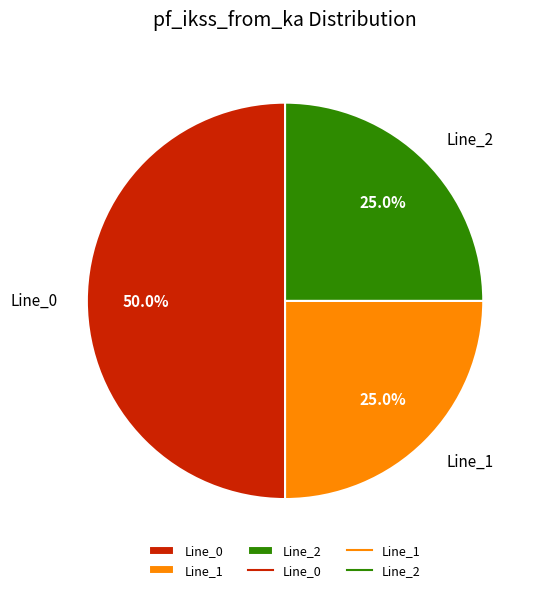

To the nearest percent, what is the combined percentage of Line_0 and Line_2?

75%